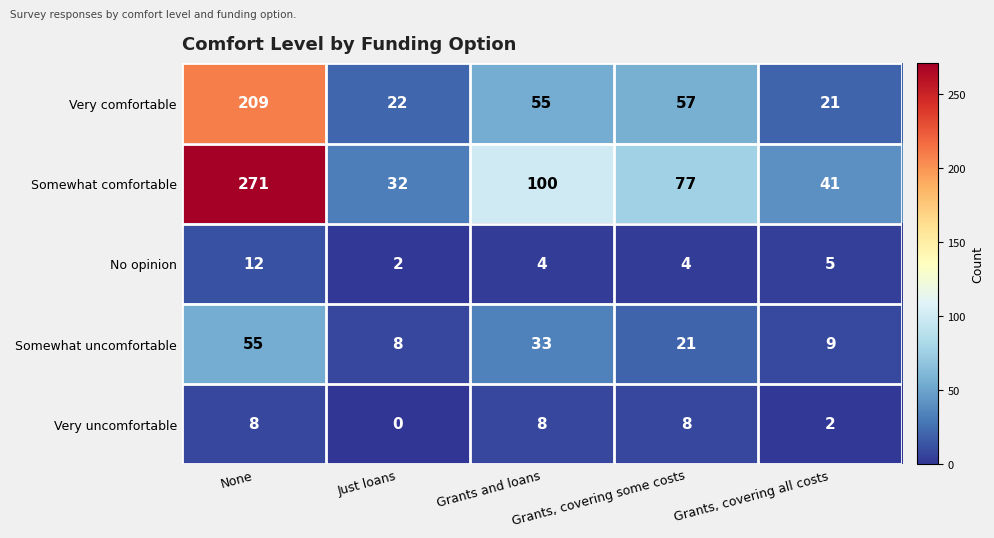

How many data points does each series have?

5